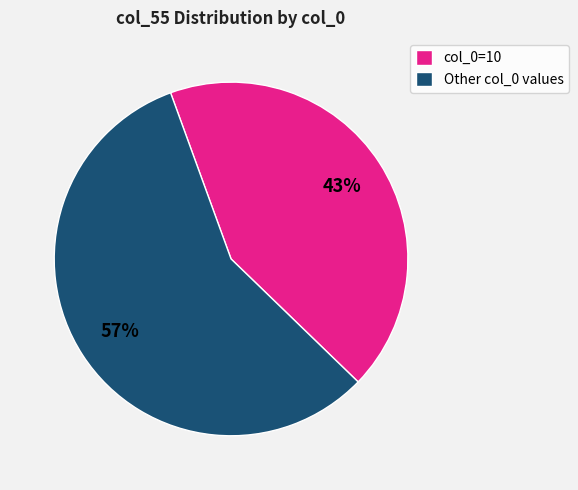

Does any single category account for the majority?

Yes